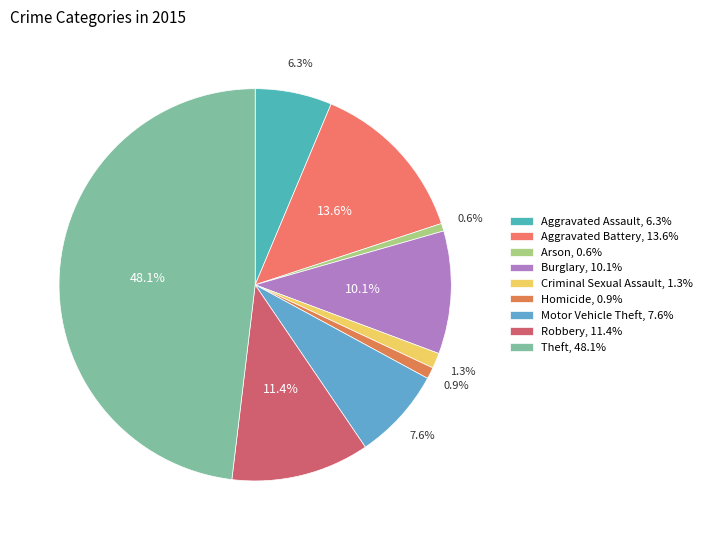

Which has a higher value, Homicide or Theft?

Theft